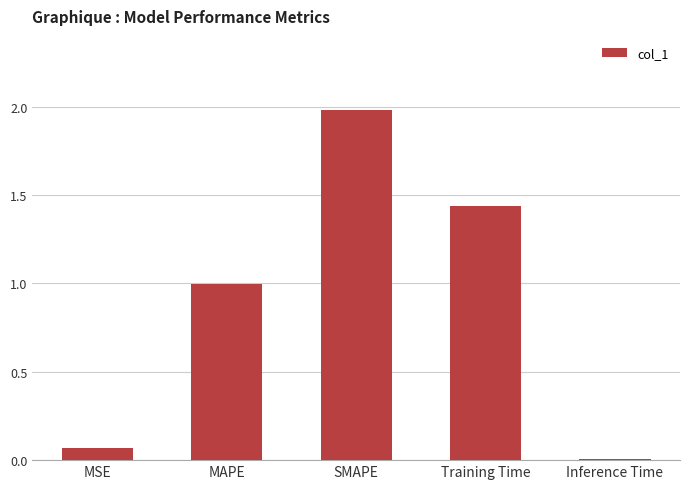

What is the sum of all values?

4.5